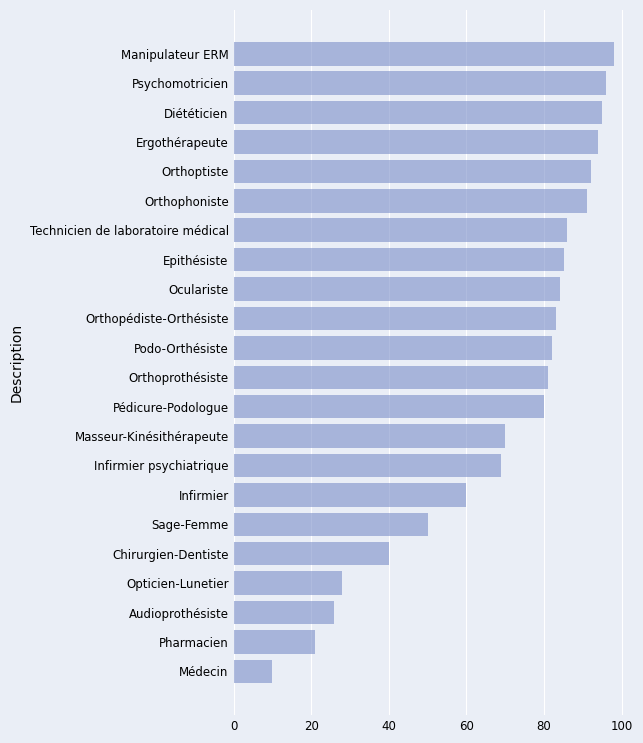

The chart shows a value of 130 at Orthopédiste-Orthésiste. True or false?

False